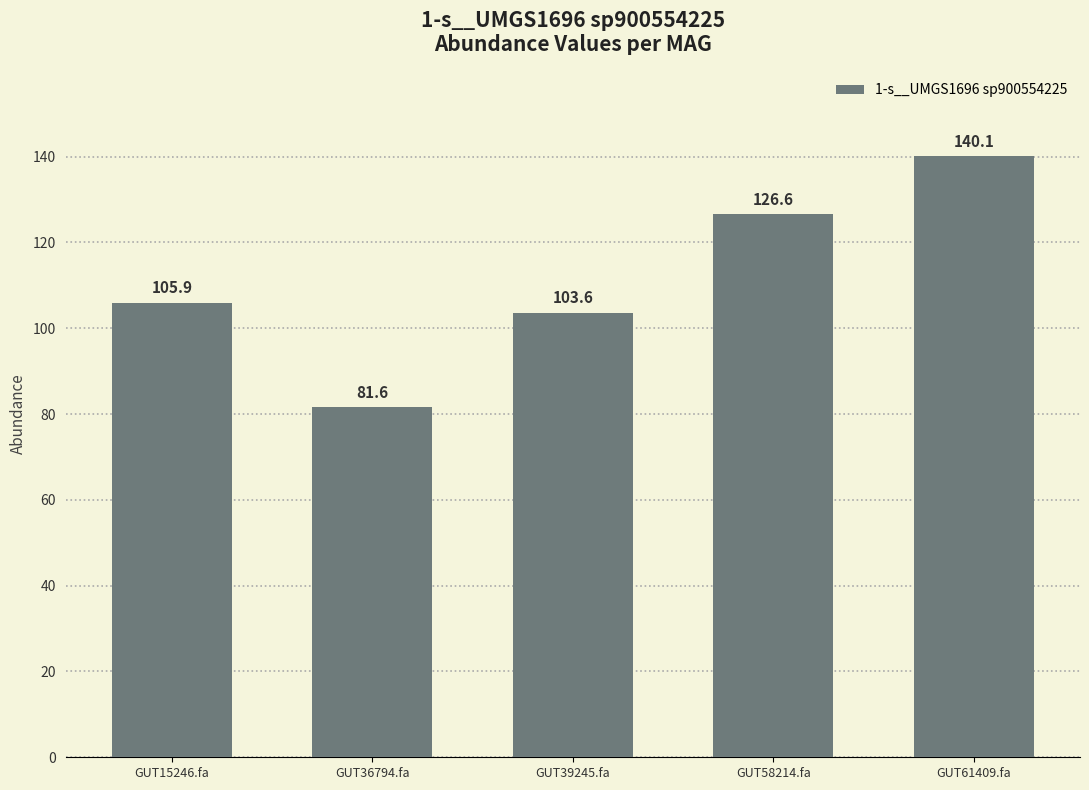

What is the approximate value at GUT39245.fa?

103.6